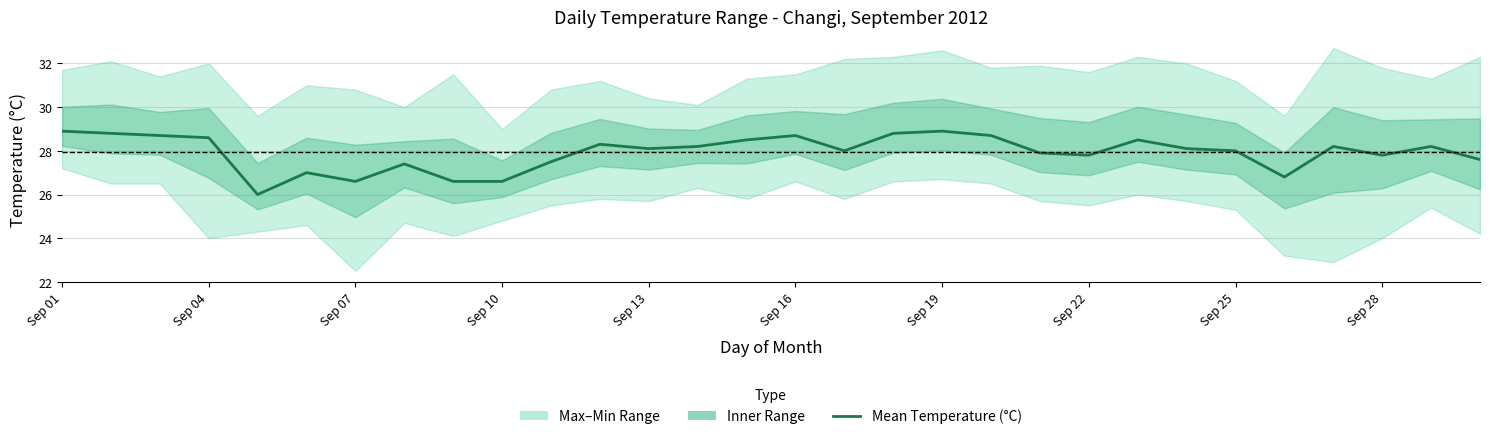

True or false: there are more than 2 points higher than both neighbors.

True